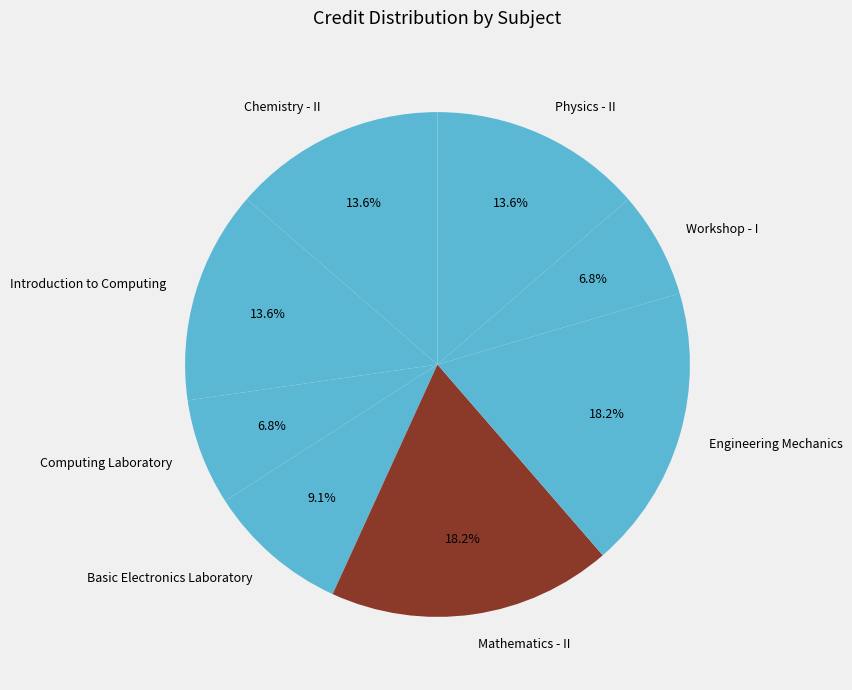

What is the ratio of the value at Basic Electronics Laboratory to the value at Physics - II?

0.7